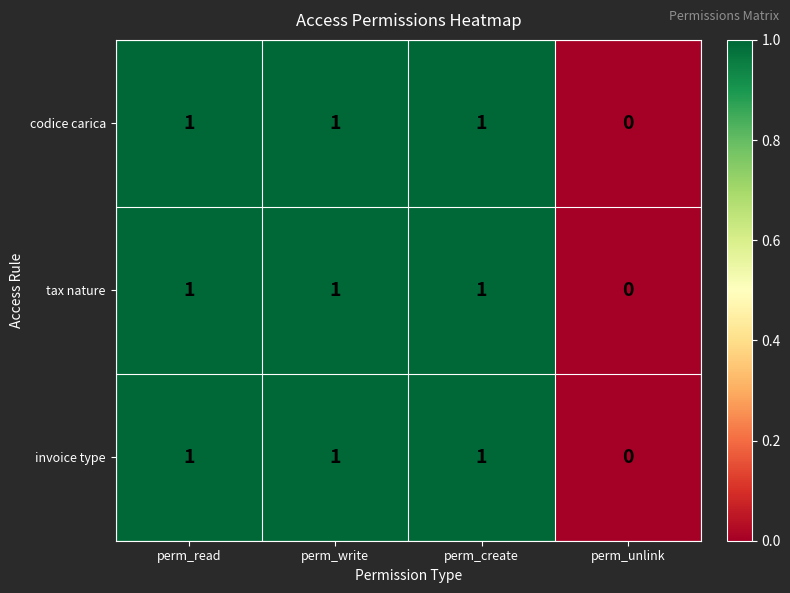

What is the total value across all series at perm_create?

3